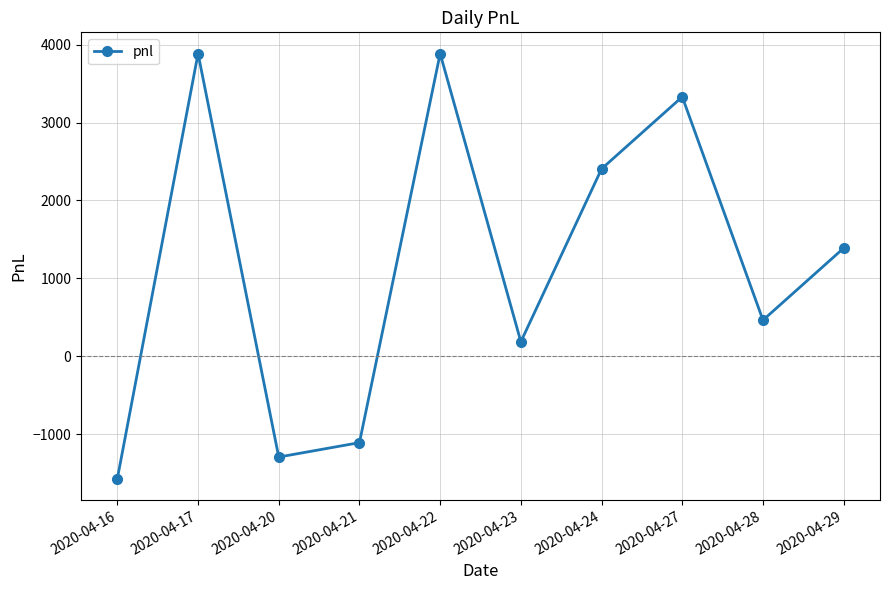

What is the value of the 5th point from the left?

3885.0